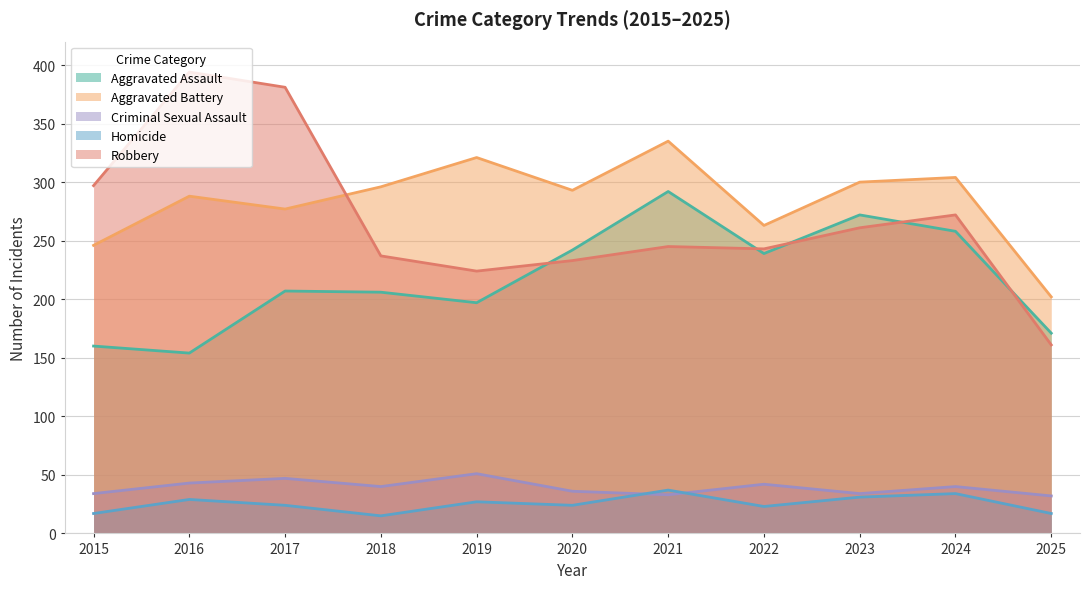

What is the total value across all series at 2016?

908